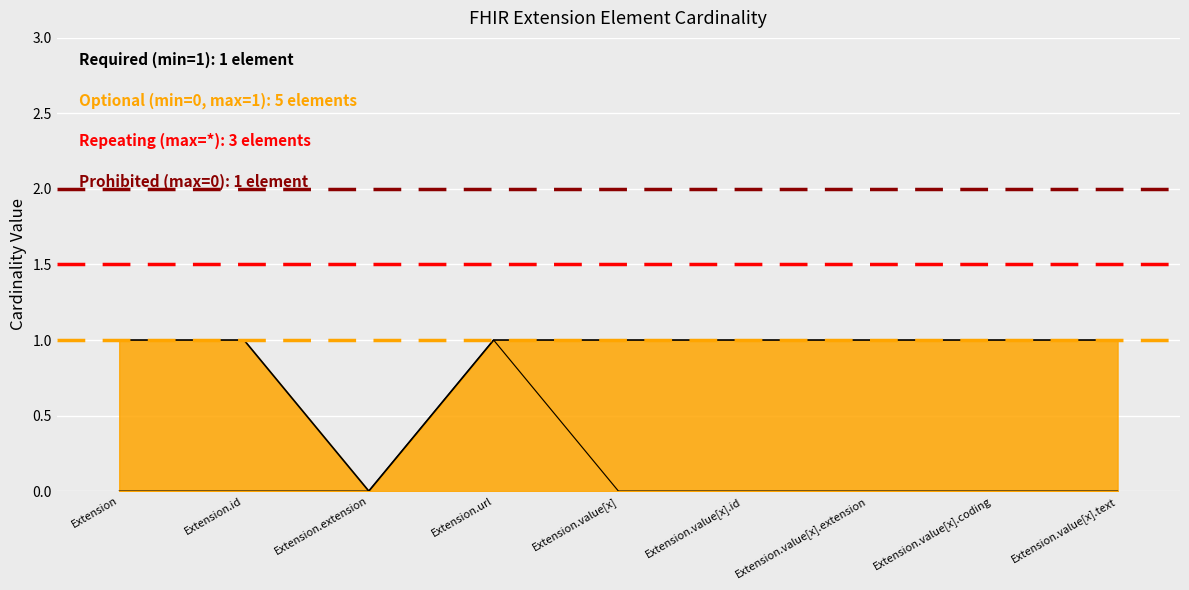

What is the difference between the maximum and minimum values in the Min line series?

1